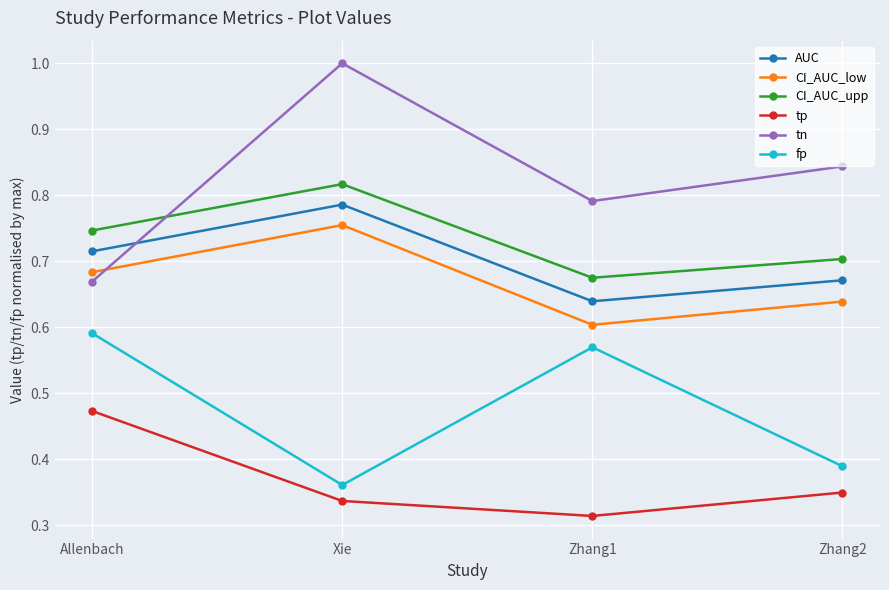

What is the difference between the maximum and minimum values in the tp series?

0.2